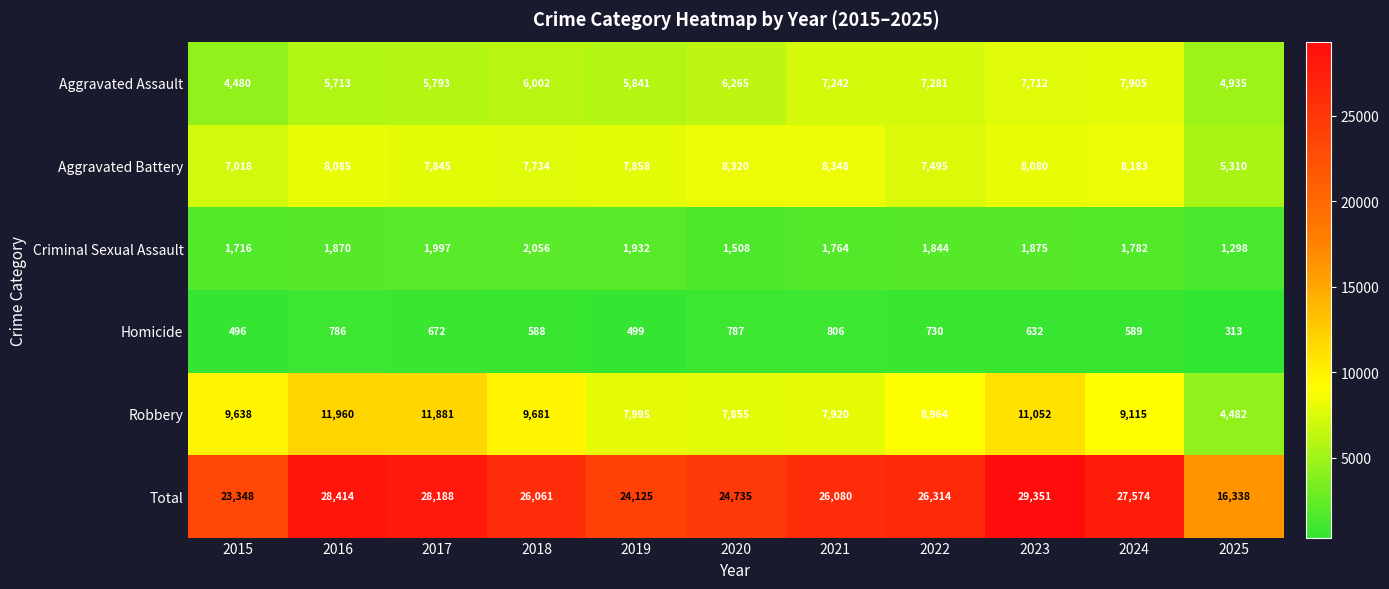

The Homicide series shows 222 at 2022. True or false?

False